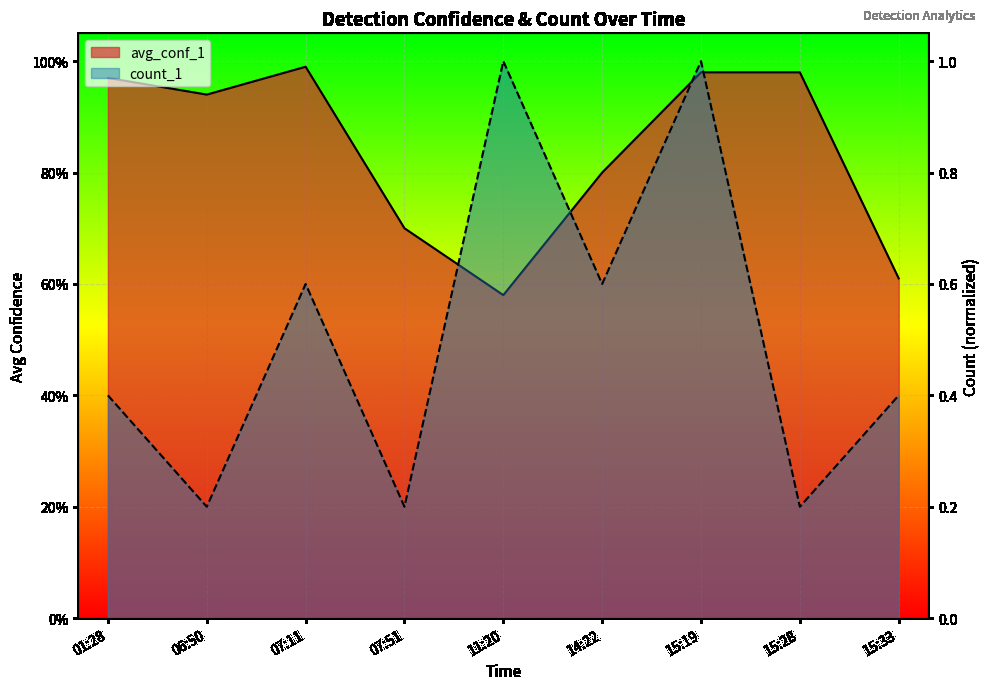

Is the value of count_1 at 01:28 greater than the value of avg_conf_1 at 15:28?

No